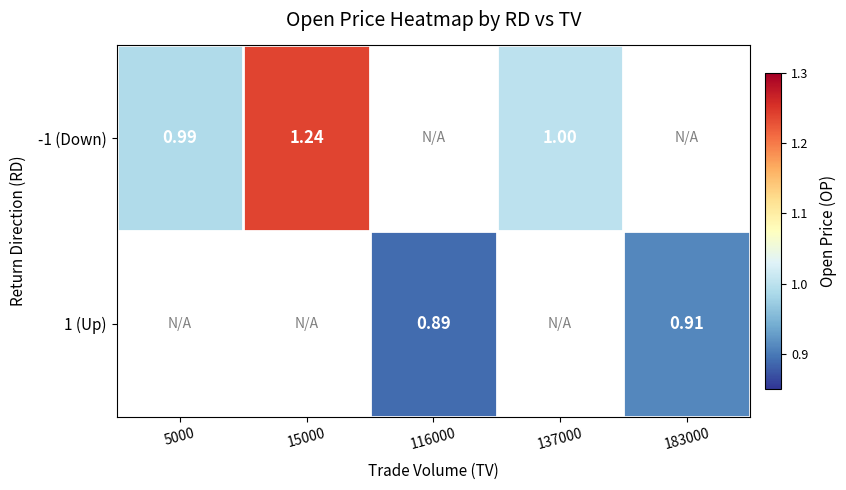

At which label does 1 (Up) first exceed 0?

116000